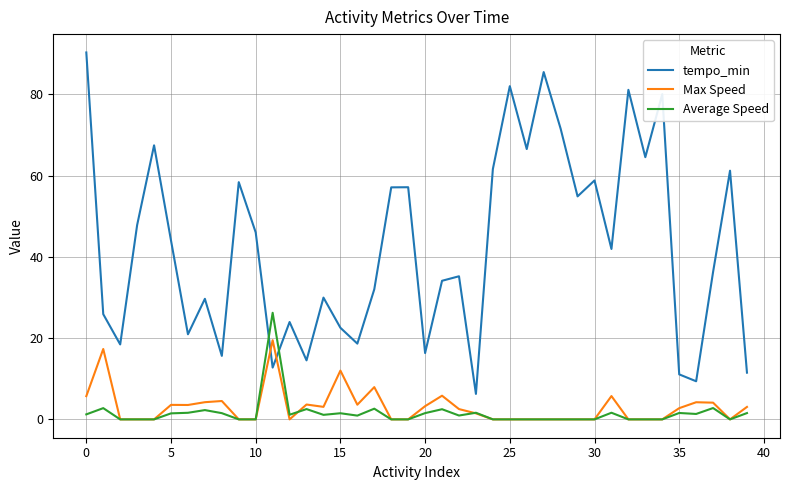

Which series has the largest total across all categories?

tempo_min